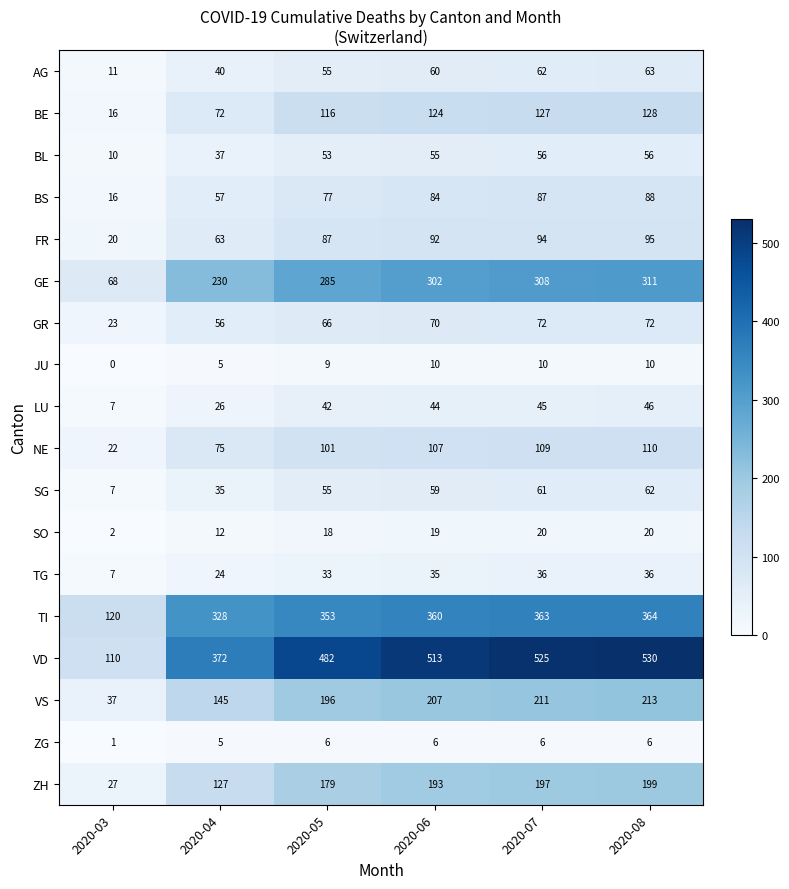

What is the sum of the ZG values at 2020-08 and 2020-07?

12